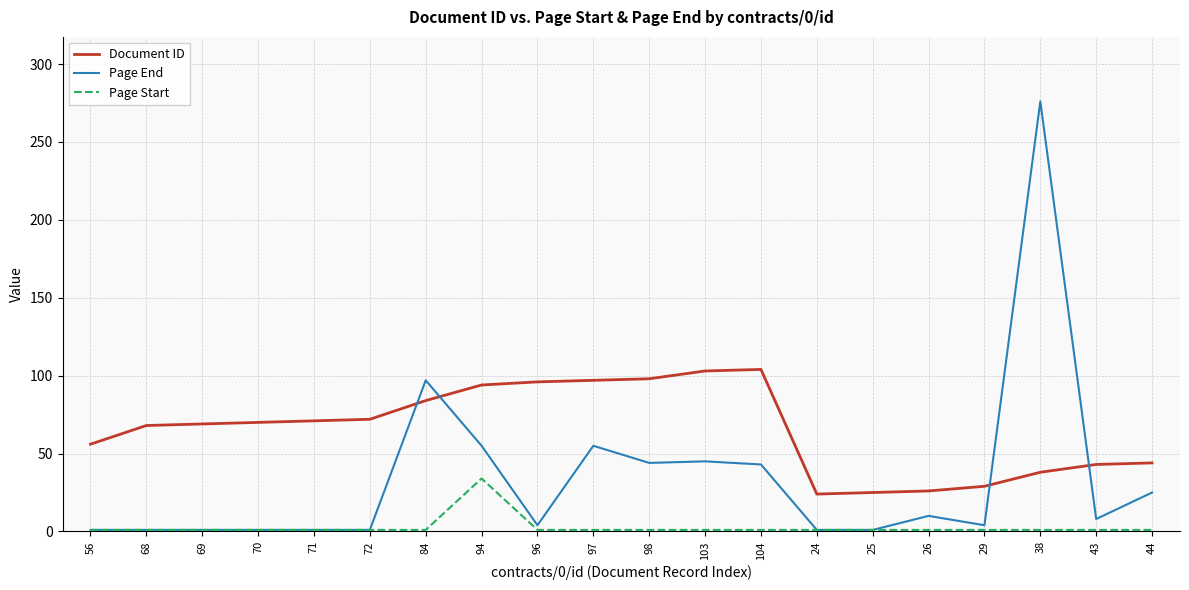

What is the greatest value displayed?

276